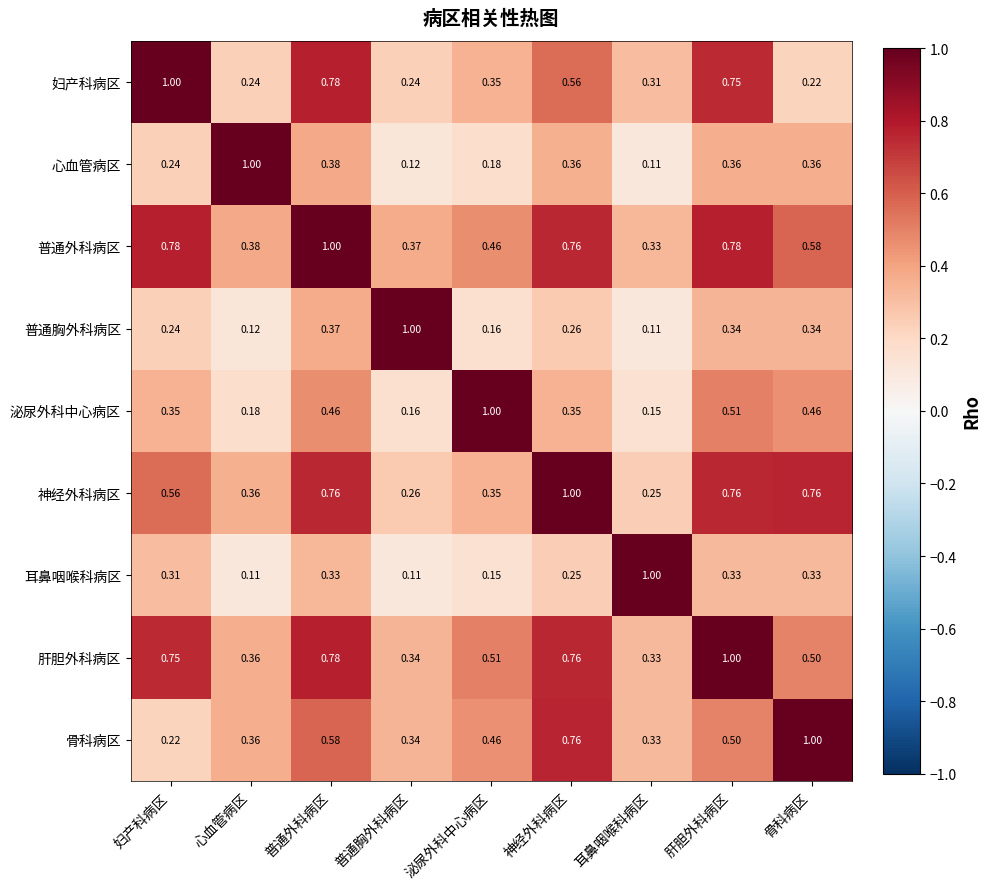

Which category has the highest value in the 肝胆外科病区 series?

肝胆外科病区